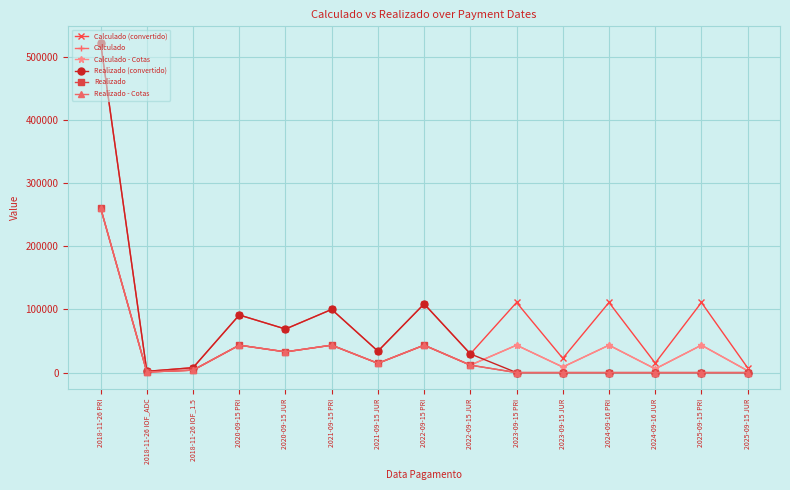

Is the value of Realizado - Cotas at 2025-09-15 PRI greater than the value of Realizado at 2025-09-15 JUR?

No